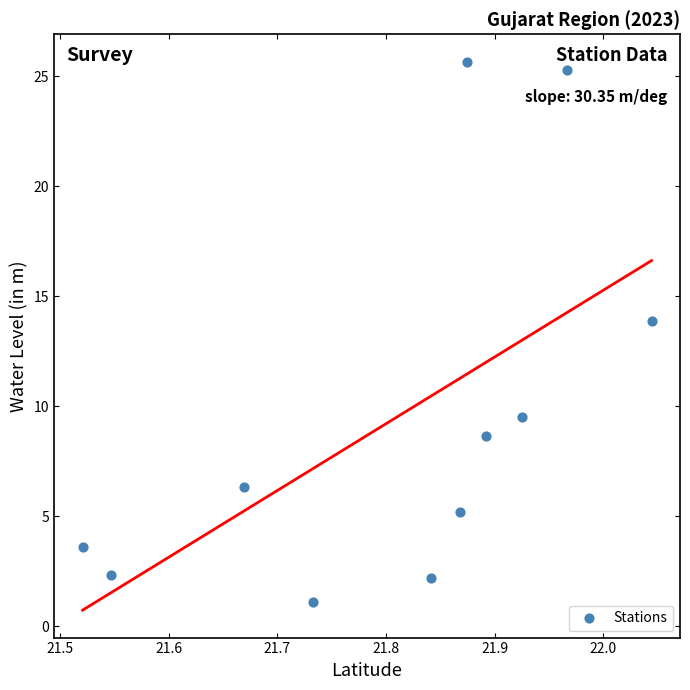

What Y value in the scatter plot is closest to 13?

13.9